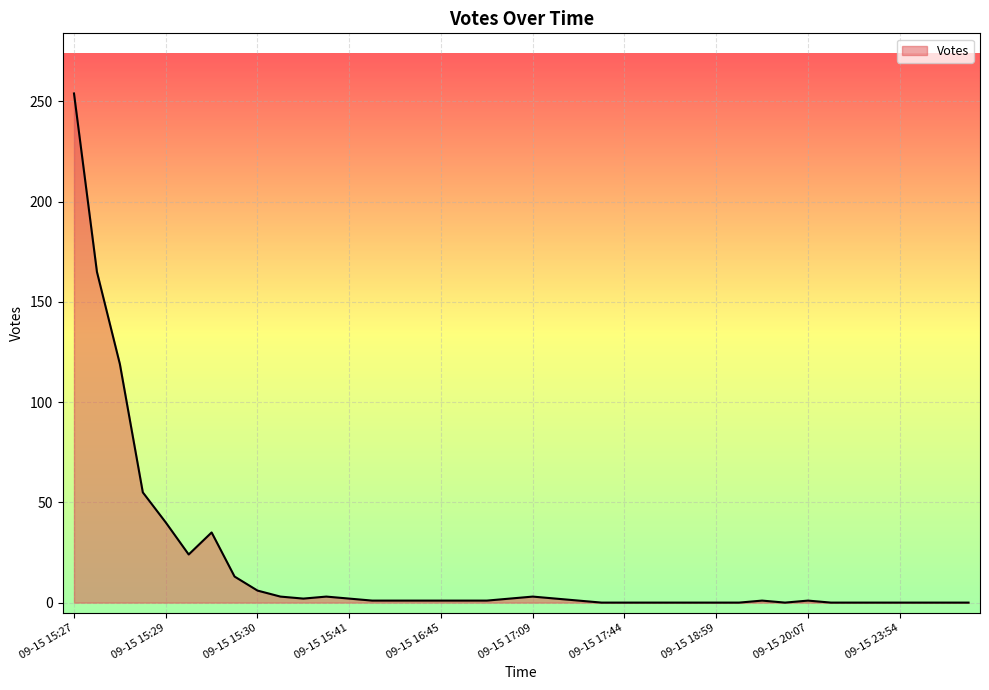

What is the maximum value shown in the chart?

254